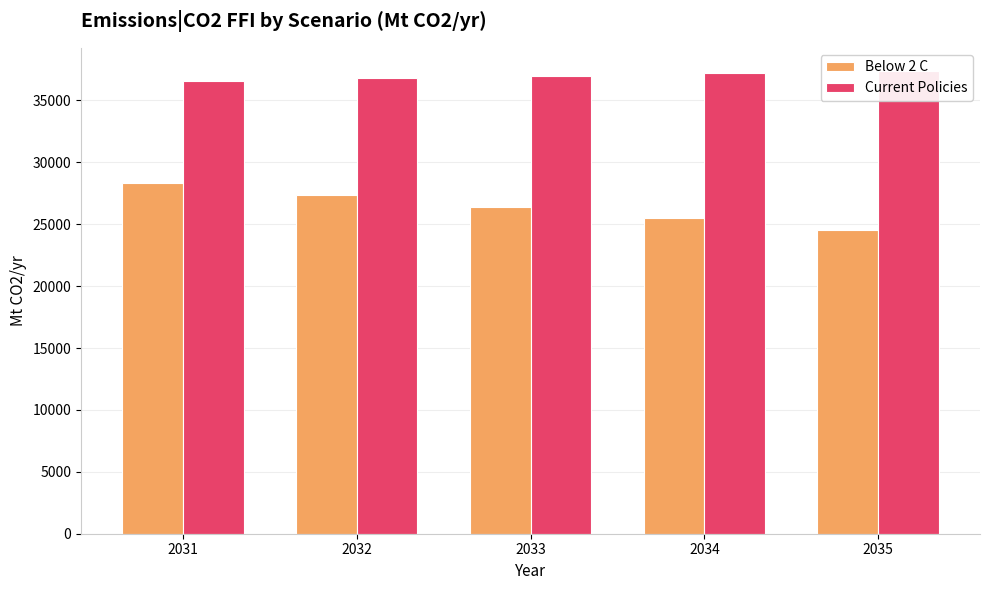

Which category has the highest value in the Below 2 C series?

2031